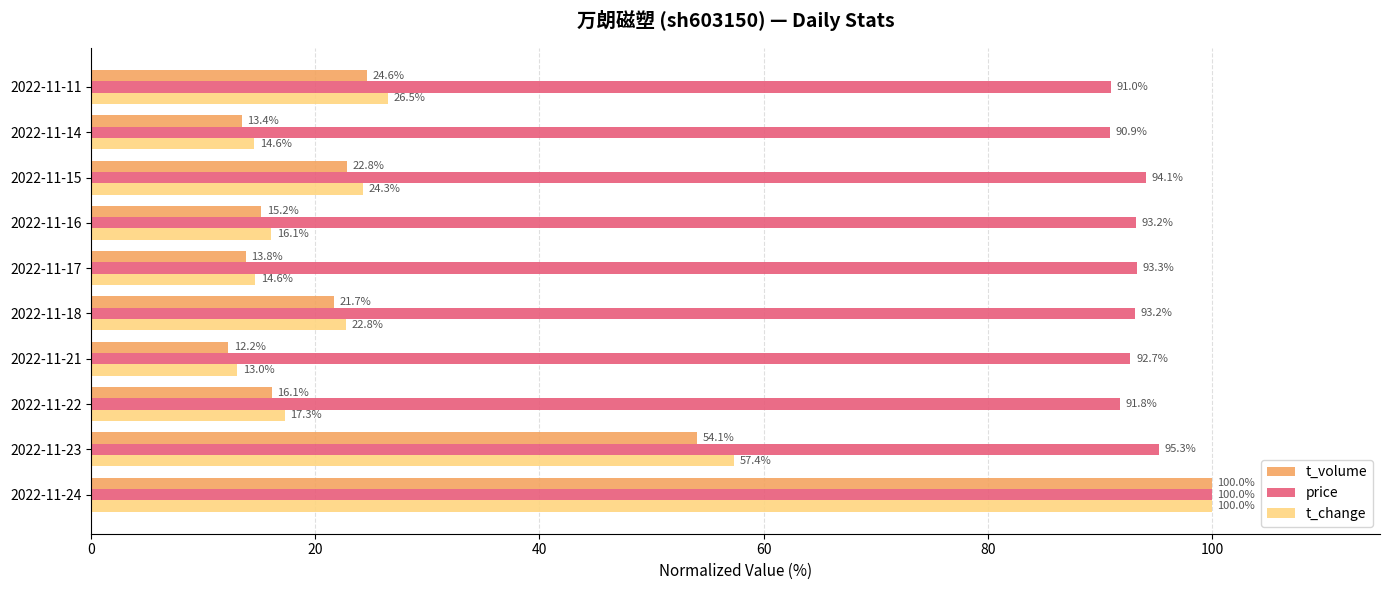

Read the t_change value at 2022-11-18.

22.8